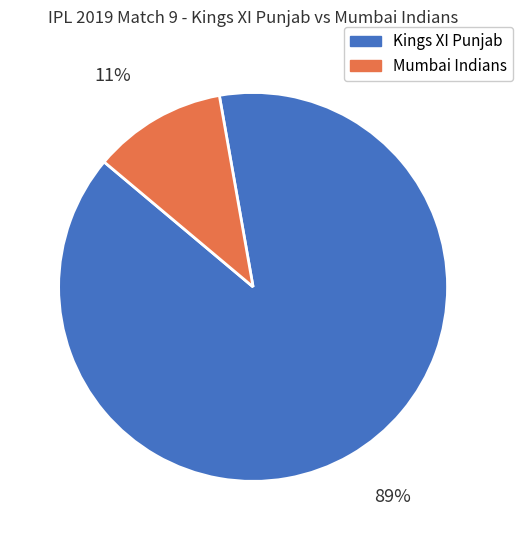

Count the number of slices in the pie.

2